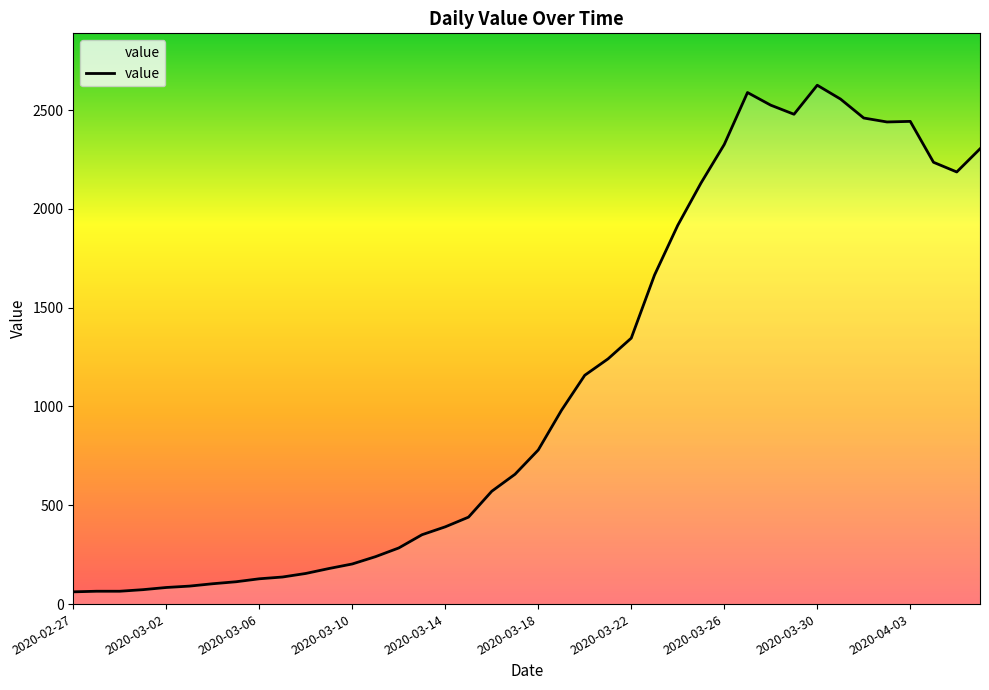

What is the greatest value displayed?

2626